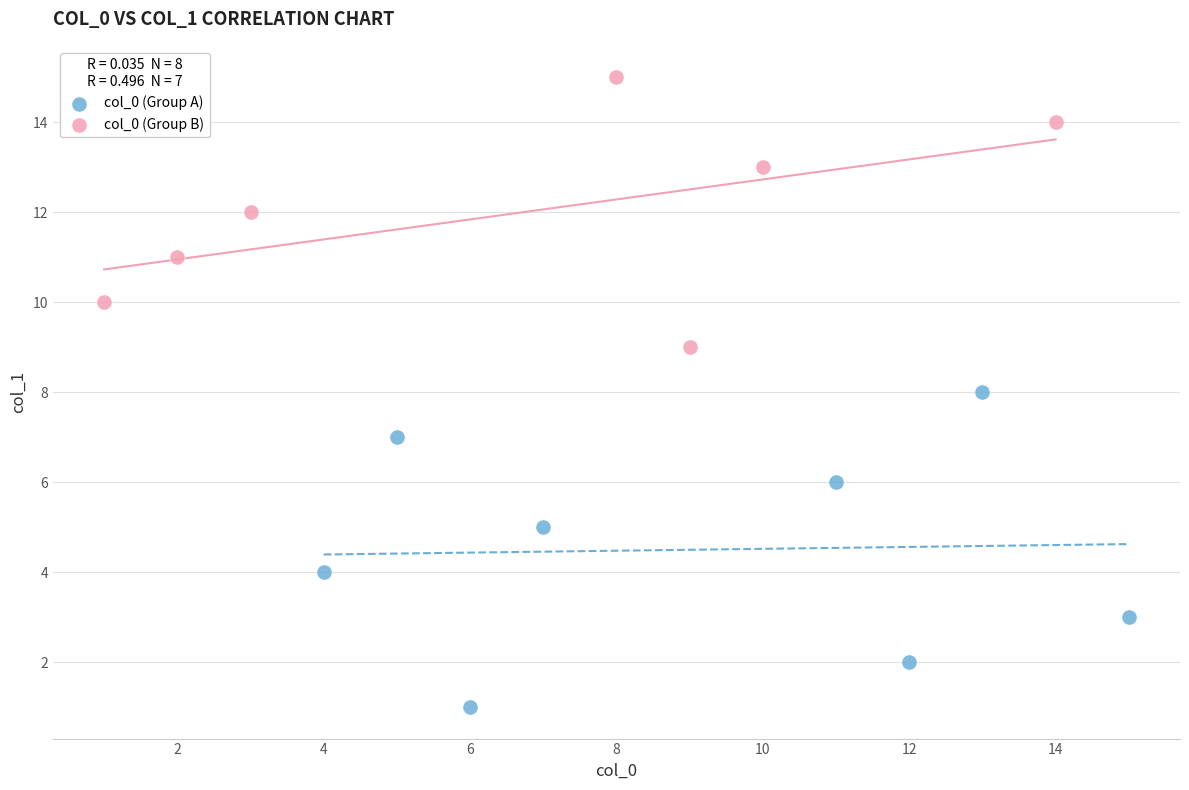

Which series reaches the maximum Y coordinate?

col_0 (Group B)